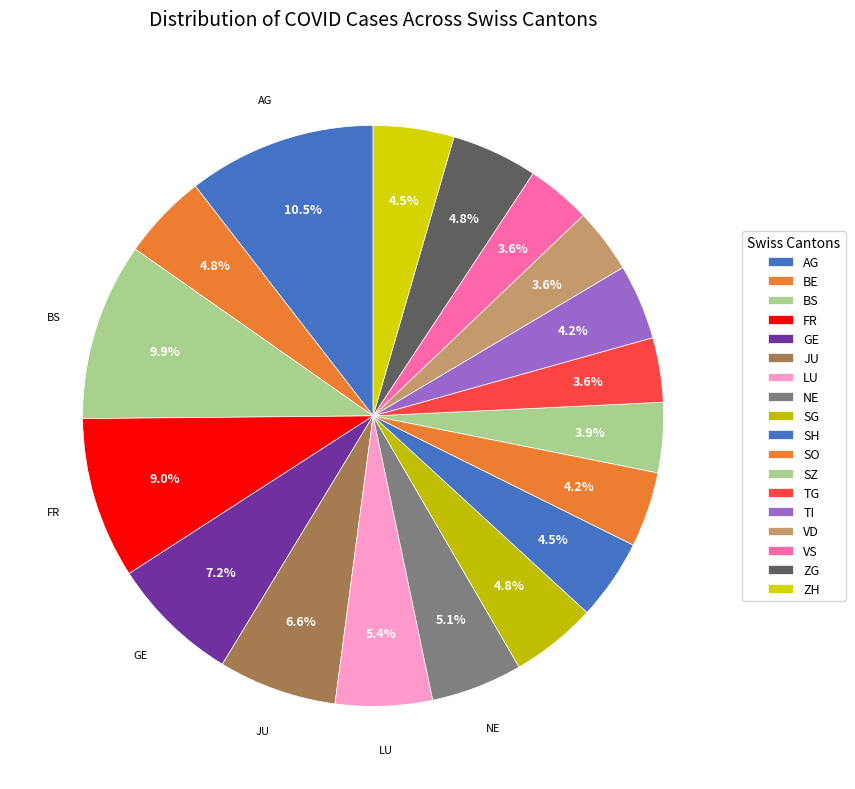

How many segments does this pie chart have?

18